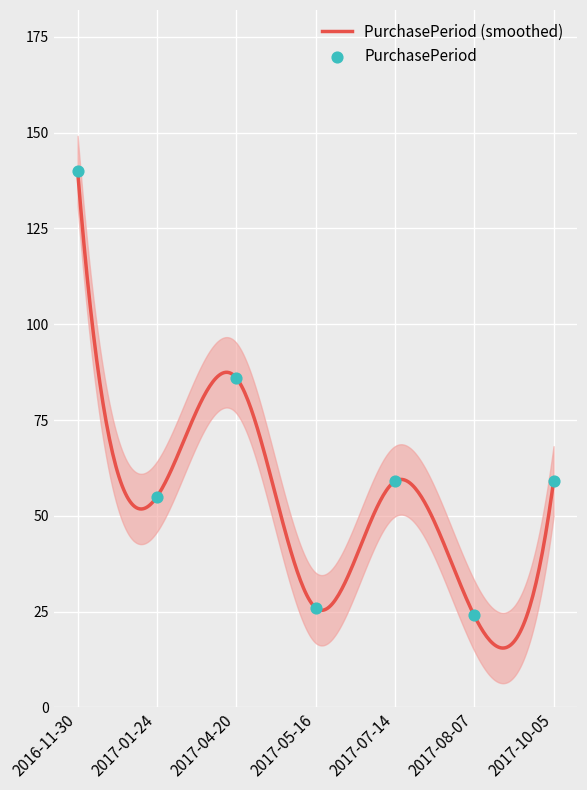

Which has a higher value, 2017-05-16 or 2017-07-14?

2017-07-14